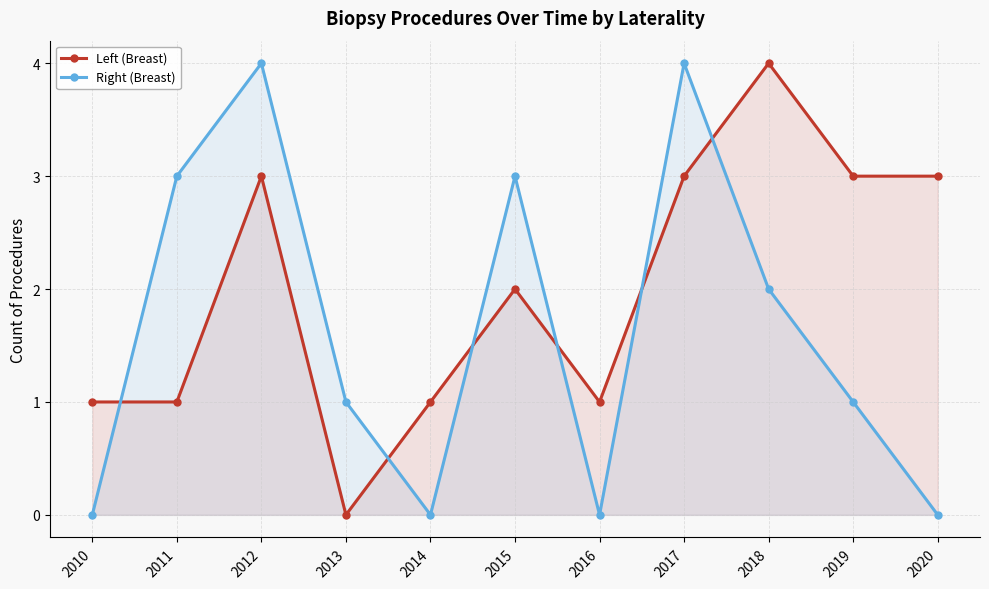

How many interior local peaks does the Right (Breast) series have?

3